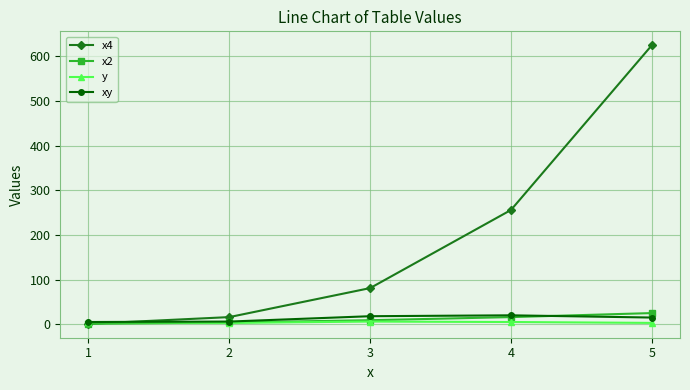

What is the maximum value shown in the chart?

625